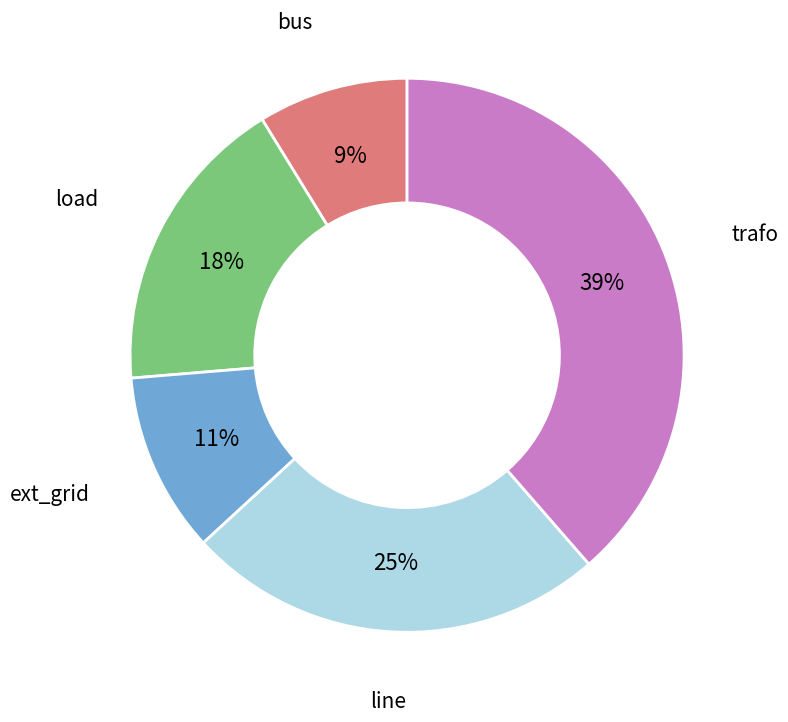

Is it true that ext_grid is 11% of the pie?

True